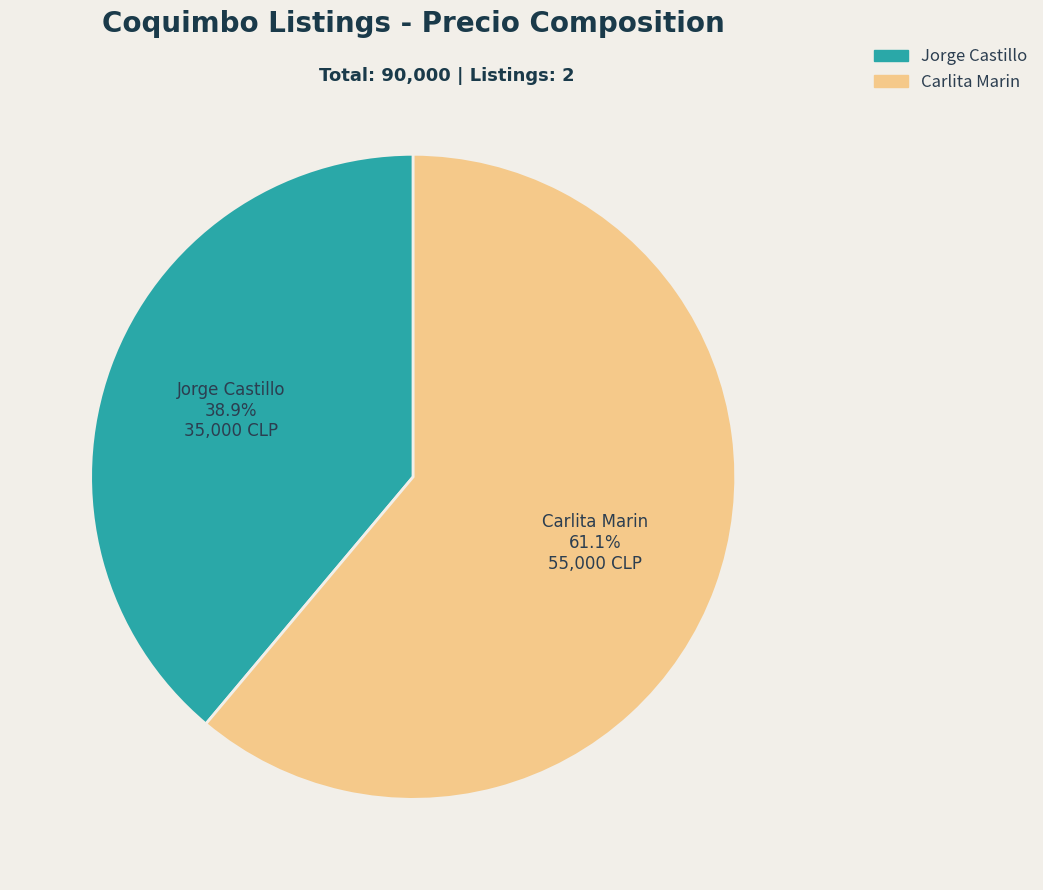

Does Jorge Castillo represent more than half of the total?

No